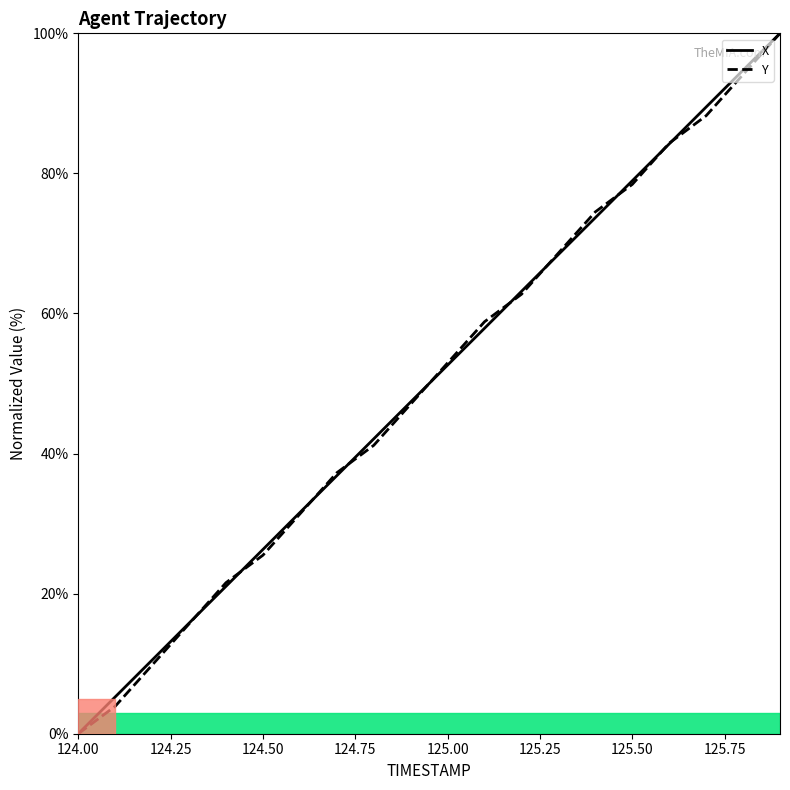

After their last crossing, which series has the higher values: X or Y?

X